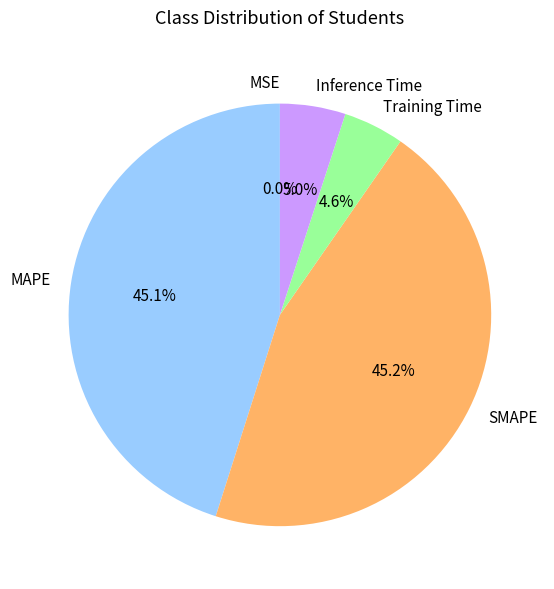

The Inference Time slice represents 1% of the pie. True or false?

False